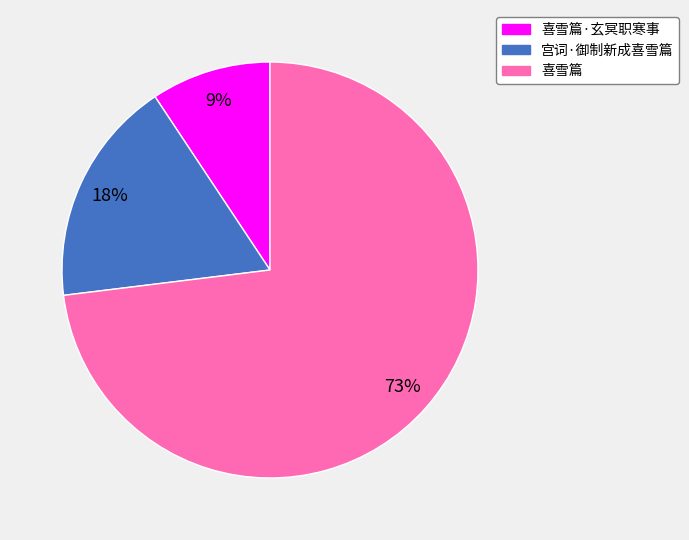

What is the majority slice?

喜雪篇